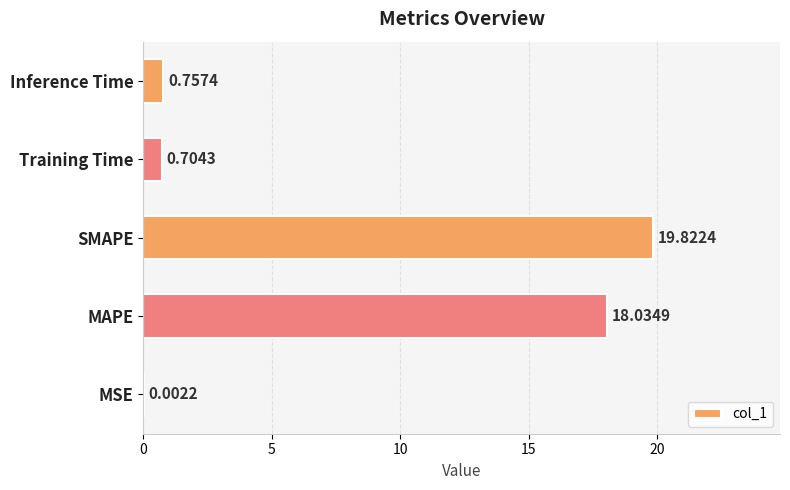

Which has a higher value, SMAPE or MAPE?

SMAPE